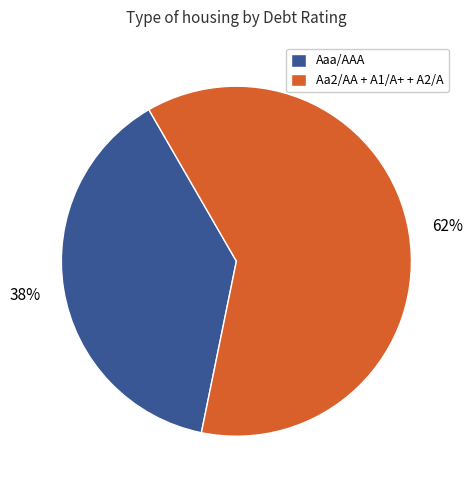

Rank the categories by value from lowest to highest.

Aaa/AAA, Aa2/AA + A1/A+ + A2/A